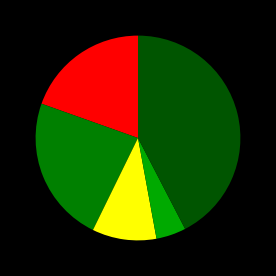

Is there any slice that represents more than half of the pie?

No